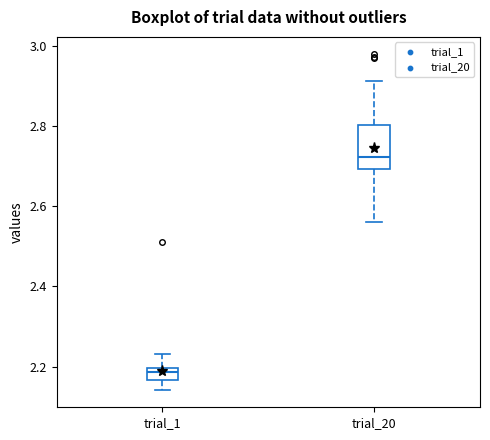

Which box is the tallest, from its lower edge to its upper edge?

trial_20